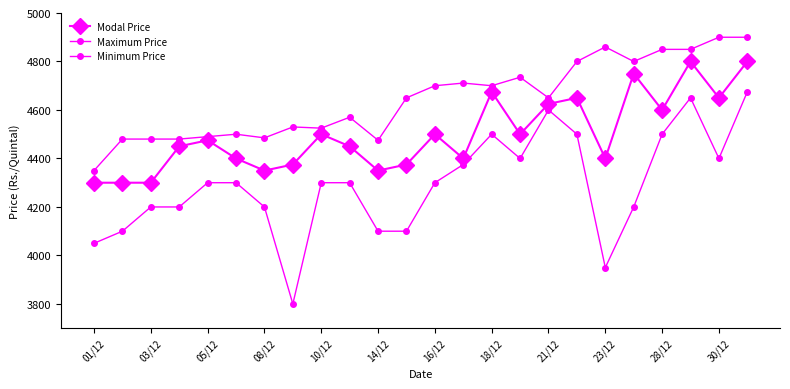

True or false: Maximum Price and Modal Price intersect in this chart.

False